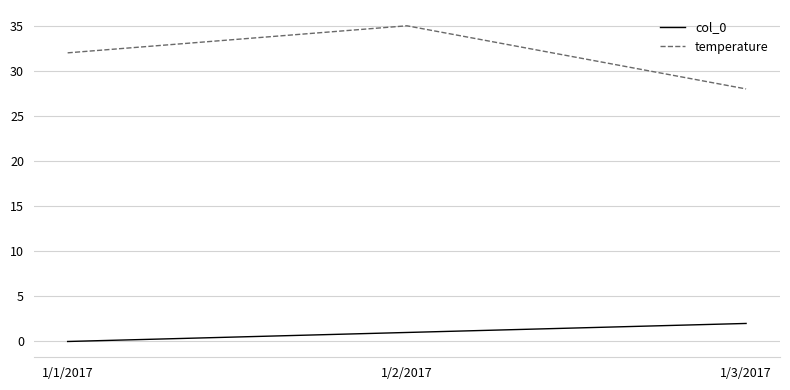

What is the approximate value of temperature at 1/1/2017?

32